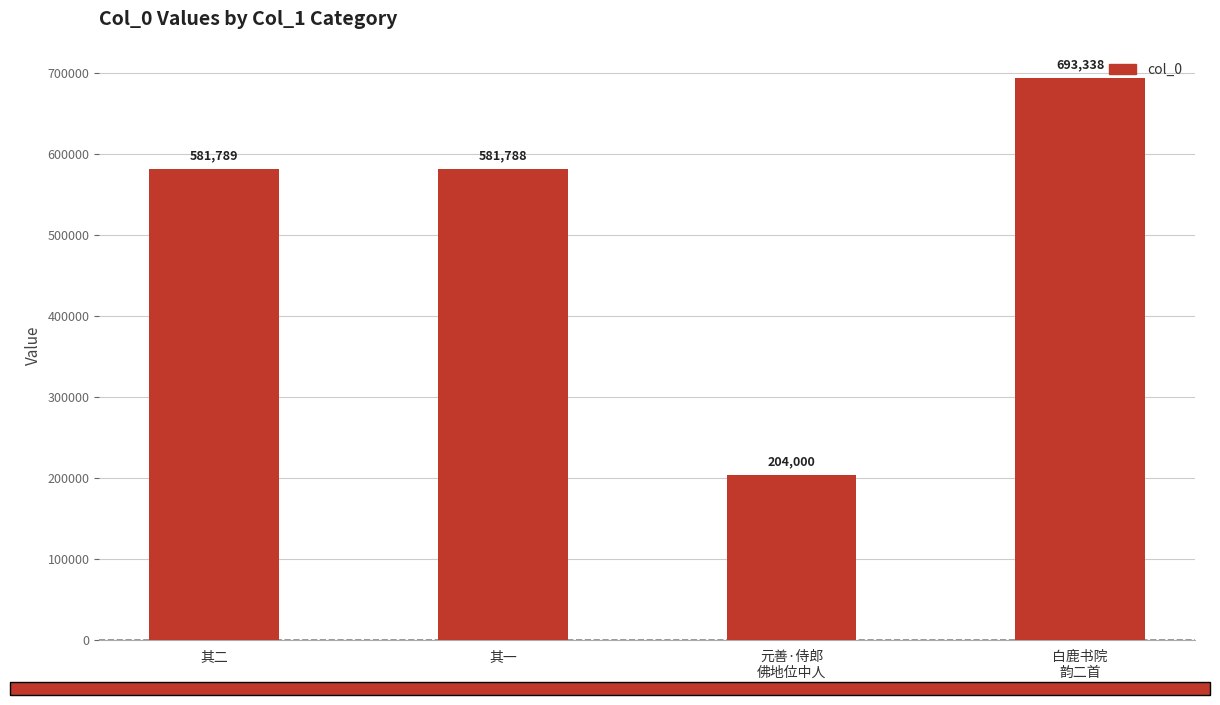

What is the label of the 1st bar from the right?

白鹿书院
韵二首